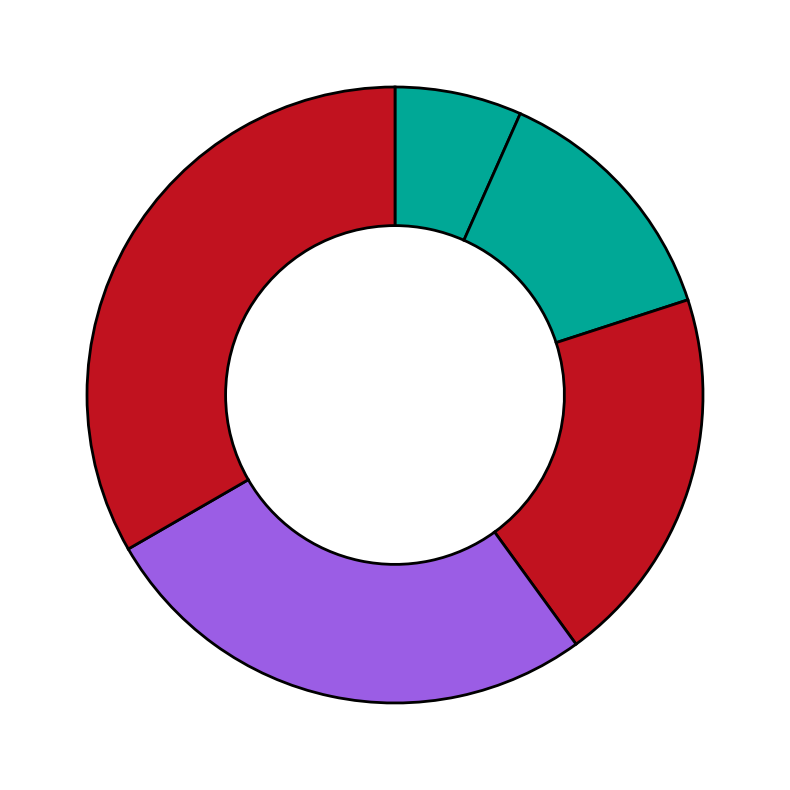

Count the number of slices in the pie.

5